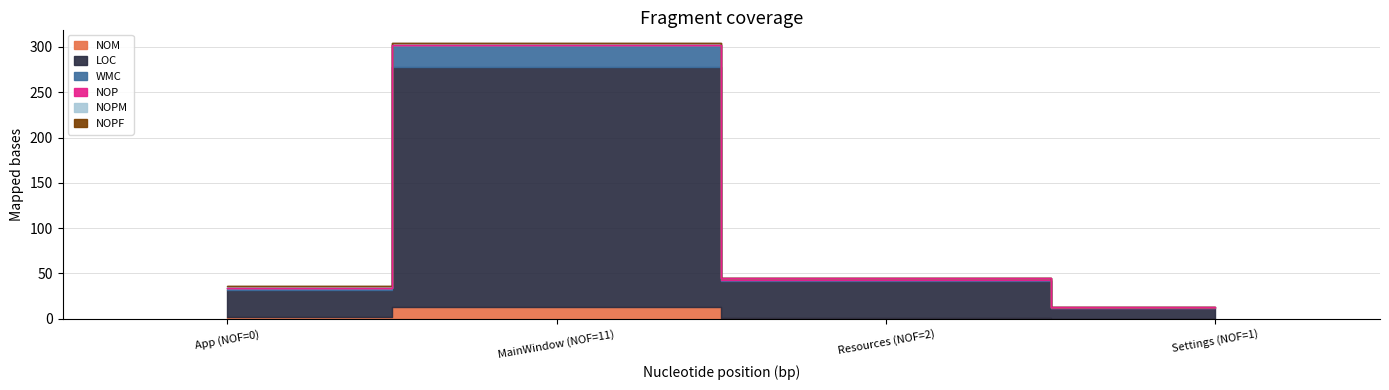

What are all the series names shown in the legend?

NOM, LOC, WMC, NOP, NOPM, NOPF